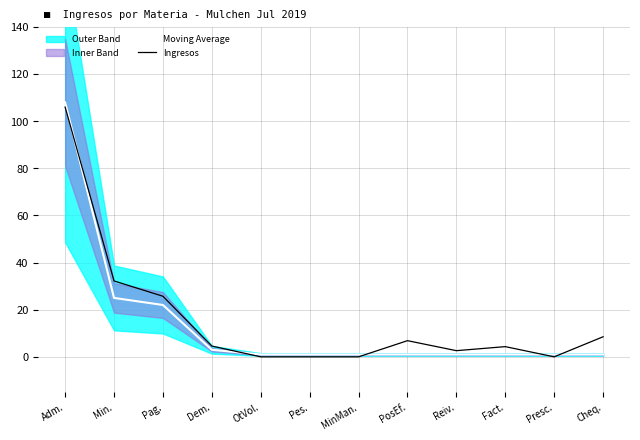

Reading left to right, extract all data points from this chart.

Moving Average: Adm.=108.0	Min.=25.0	Pag.=22.0	Dem.=3.0	OtVol.=1.0	Pes.=1.0	MinMan.=1.0	PosEf.=1.0	Reiv.=1.0	Fact.=1.0	Presc.=1.0	Cheq.=1.0
Ingresos: Adm.=106.0	Min.=32.2	Pag.=25.7	Dem.=4.6	OtVol.=0.0	Pes.=0.0	MinMan.=0.0	PosEf.=6.9	Reiv.=2.6	Fact.=4.3	Presc.=0.0	Cheq.=8.5